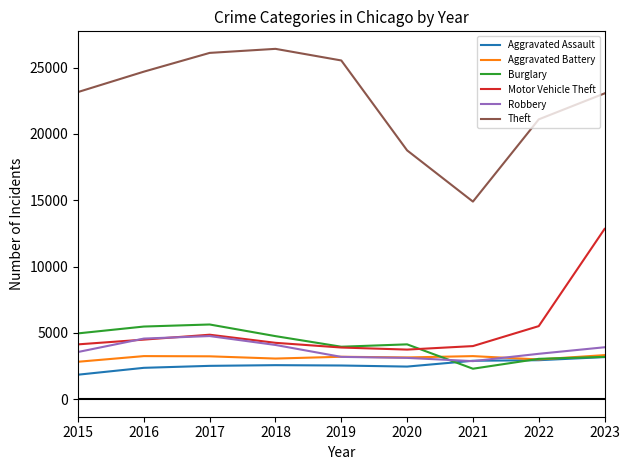

True or false: Theft and Burglary cross at least once.

False